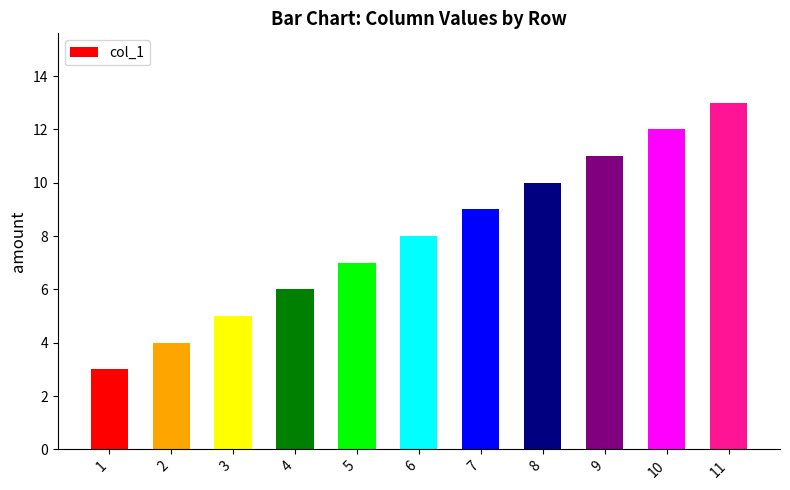

Rank the categories by value from highest to lowest.

11, 10, 9, 8, 7, 6, 5, 4, 3, 2, 1